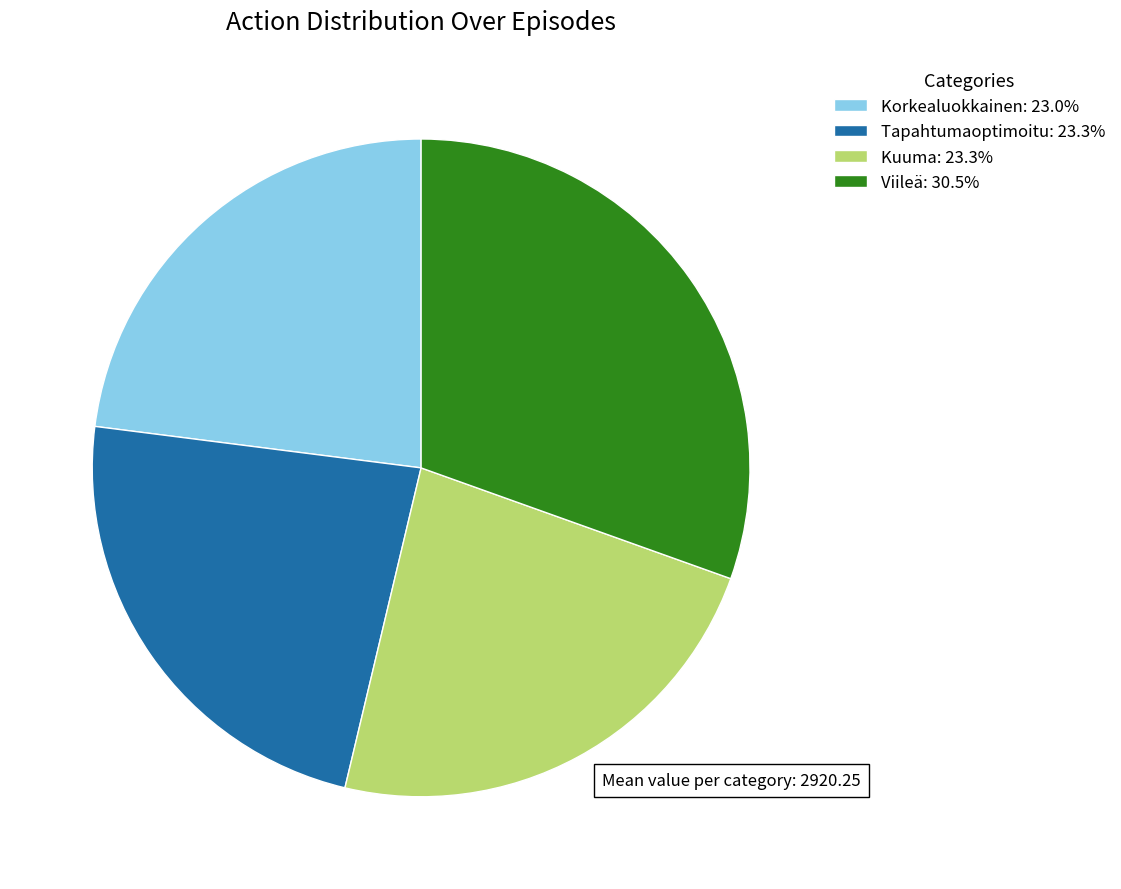

Do Korkealuokkainen: 23.0% and Viileä: 30.5% together represent more than half of the pie?

Yes